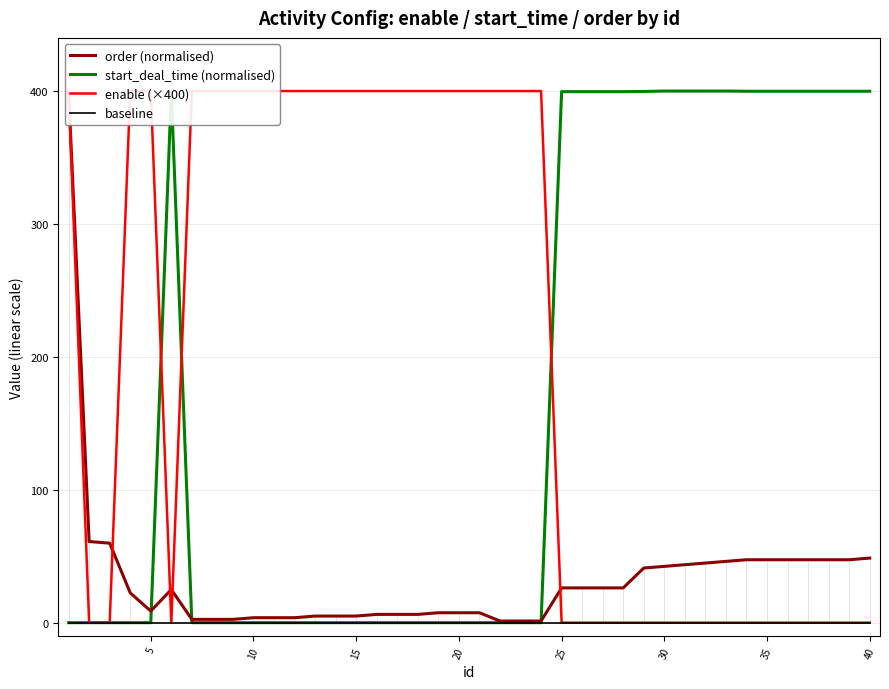

How many intersections are there between order (normalised) and start_deal_time (normalised)?

3